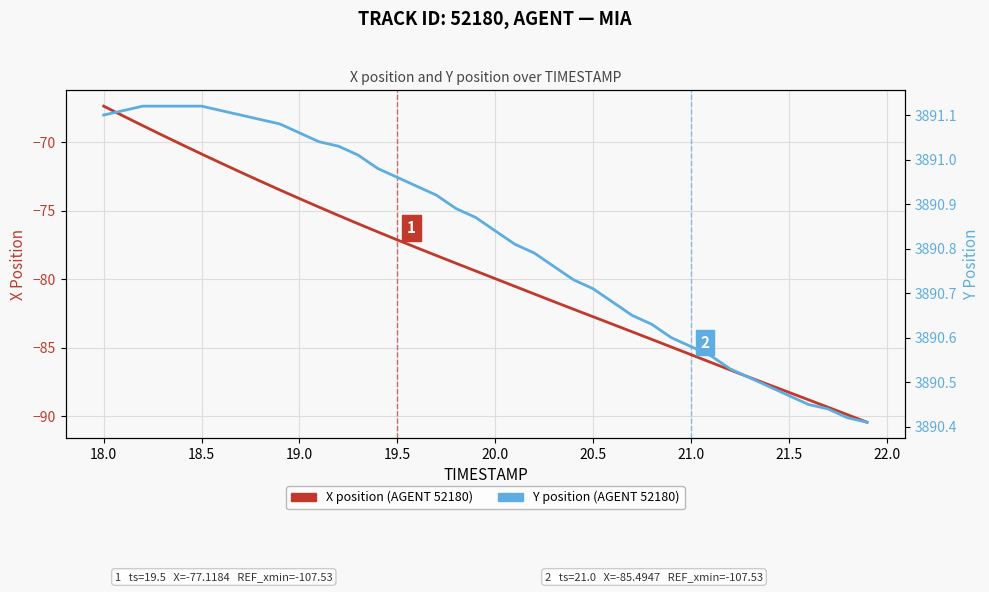

What are all the series names shown in the legend?

X position (AGENT 52180), Y position (AGENT 52180)